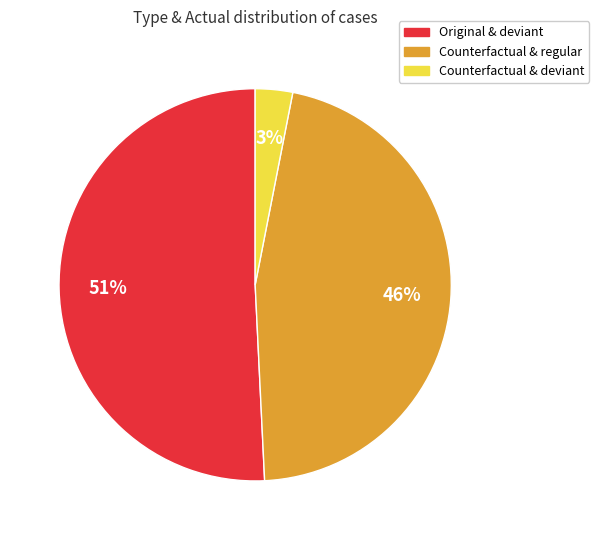

Does any single category account for the majority?

Yes